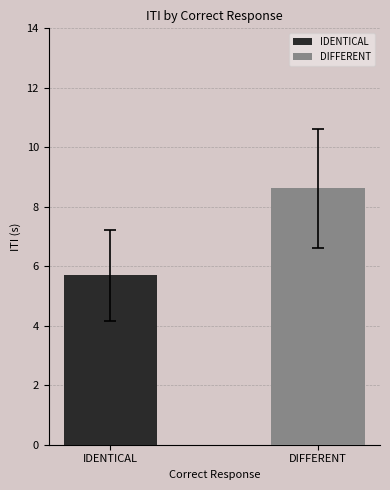

What is the lowest value of the DIFFERENT series?

8.6